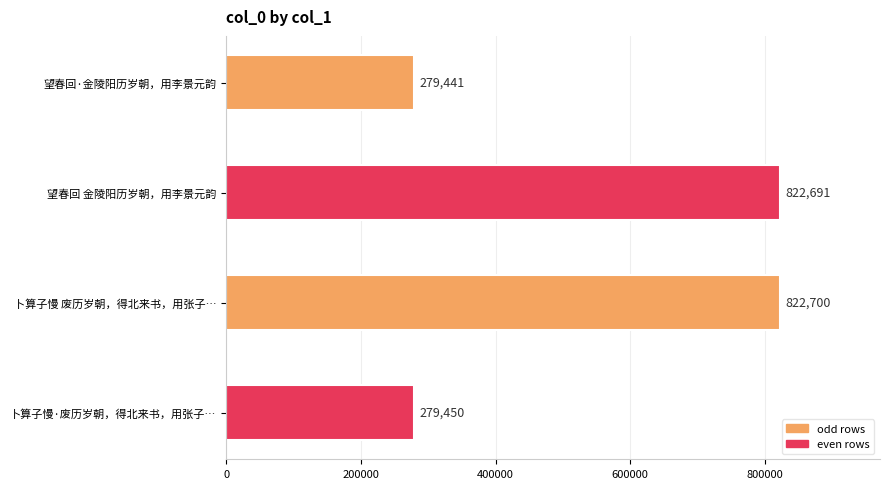

List the labels in order of value, largest first.

卜算子慢 废历岁朝，得北来书，用张子…, 望春回 金陵阳历岁朝，用李景元韵, 卜算子慢·废历岁朝，得北来书，用张子…, 望春回·金陵阳历岁朝，用李景元韵